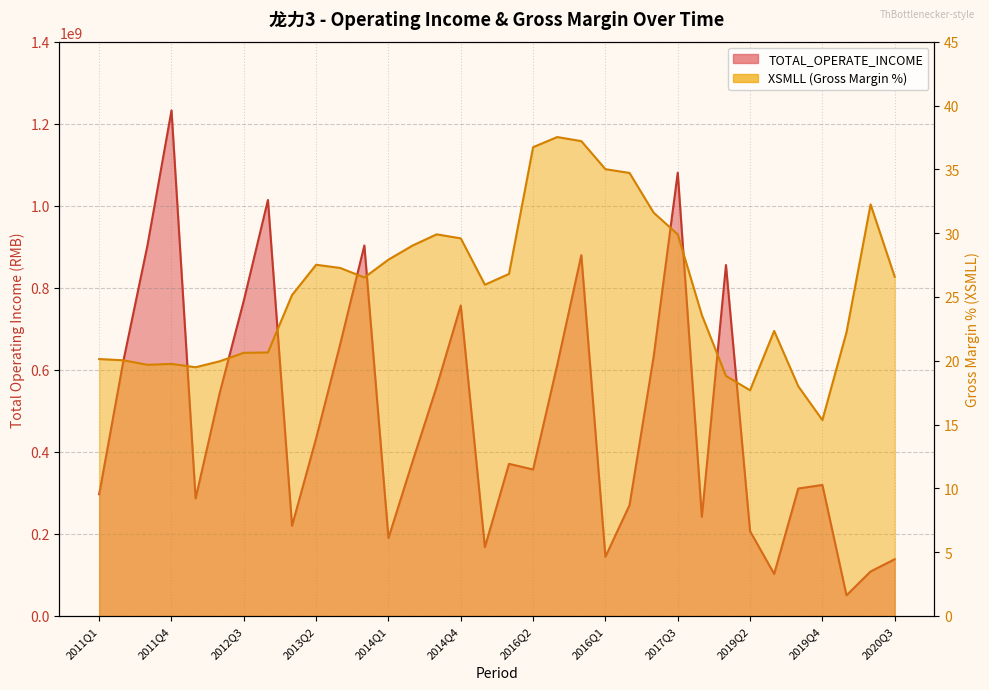

List the labels in order of TOTAL_OPERATE_INCOME value, largest first.

2011Q4, 2017Q3, 2012Q4, 2013Q4, 2011Q3, 2016Q4, 2018Q4, 2012Q3, 2014Q4, 2013Q3, 2017Q2, 2011Q2, 2016Q3, 2014Q3, 2012Q2, 2013Q2, 2014Q2, 2015Q2, 2016Q2, 2019Q4, 2019Q3, 2011Q1, 2012Q1, 2017Q1, 2018Q1, 2013Q1, 2019Q2, 2014Q1, 2015Q1, 2016Q1, 2020Q3, 2020Q2, 2019Q1, 2020Q1